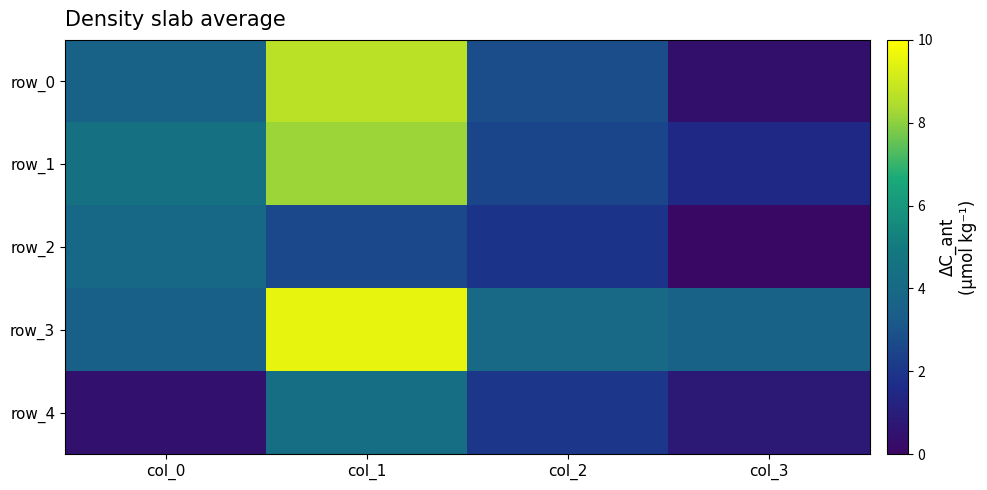

Which series has the widest spread of values?

row_0